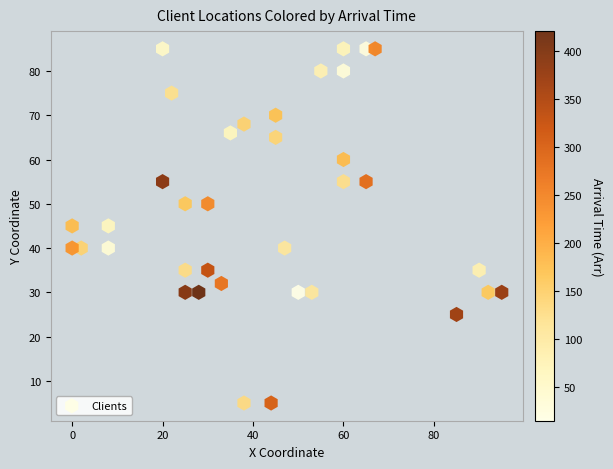

What is the range of Y values (max minus min)?

80